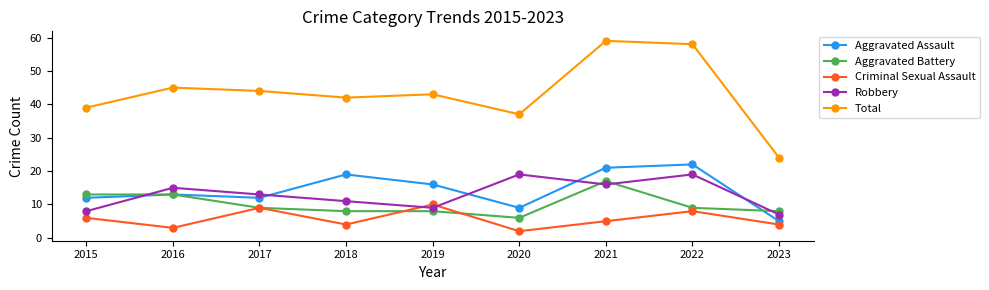

How many interior local peaks does the Criminal Sexual Assault series have?

3